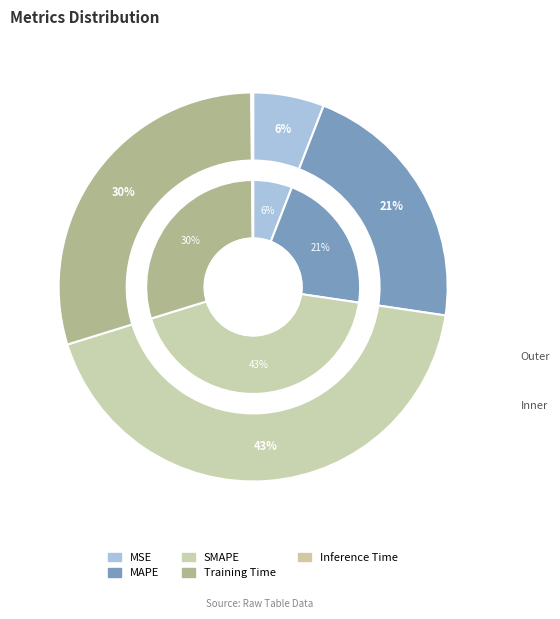

To the nearest percent, what is the combined percentage of MSE and Inference Time?

6%